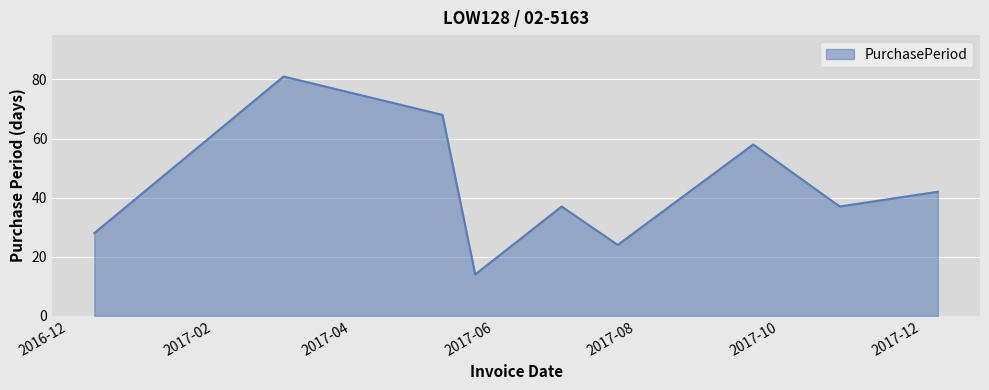

What is the smallest value displayed?

14